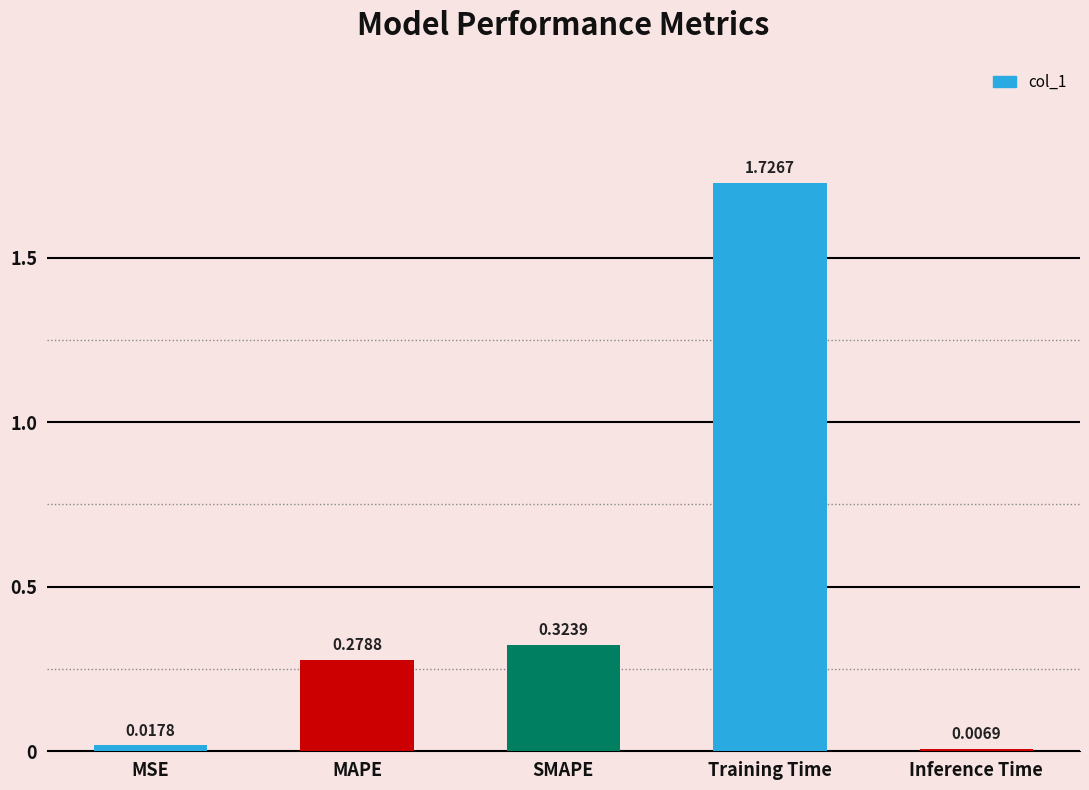

What is the sum of all values?

2.4